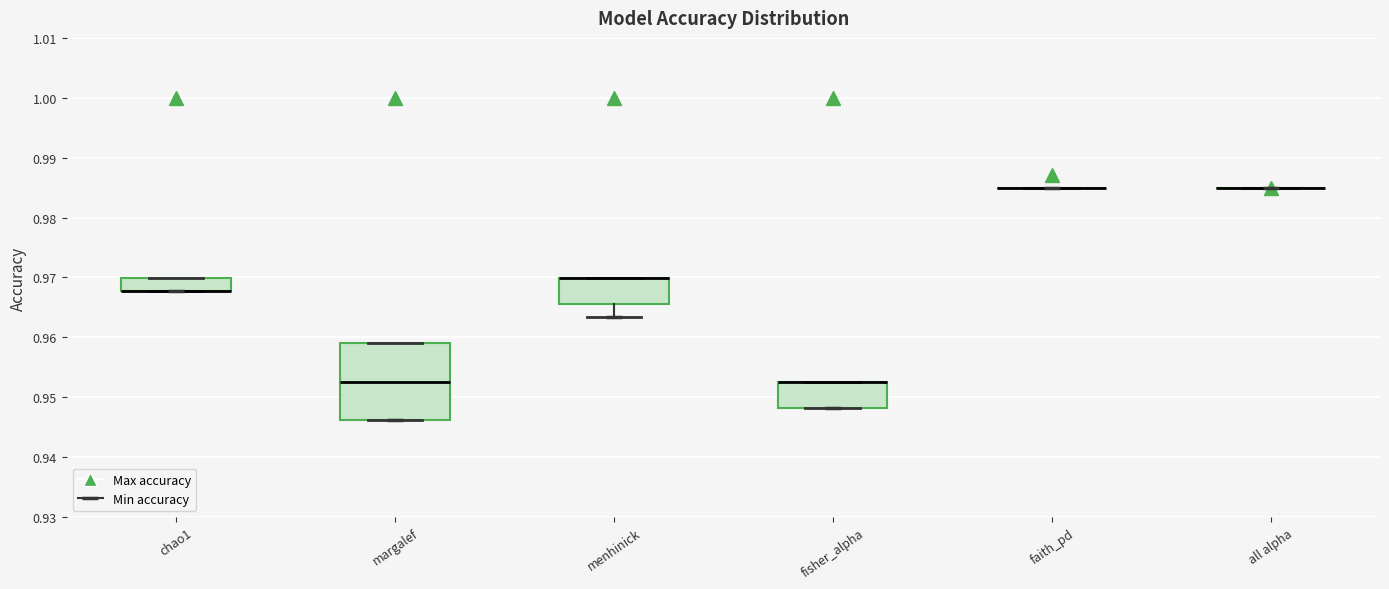

Reading left to right, read every box against the y-axis: the position of its median line, the range the box covers, and the ends of its whiskers. The values are not printed on the chart, so give them approximately, as read against the axis.

chao1: median 0.968 (drawn on the box's lower edge), box 0.968 to 0.970, whiskers 0.968 to 0.970
margalef: median 0.953, box 0.946 to 0.959, whiskers 0.946 to 0.959
menhinick: median 0.970 (drawn on the box's upper edge), box 0.966 to 0.970, whiskers 0.963 to 0.970
fisher_alpha: median 0.953 (drawn on the box's upper edge), box 0.948 to 0.953, whiskers 0.948 to 0.953
faith_pd: box collapsed to a line at 0.985, whiskers 0.985 to 0.985
all alpha: box collapsed to a line at 0.985, whiskers 0.985 to 0.985